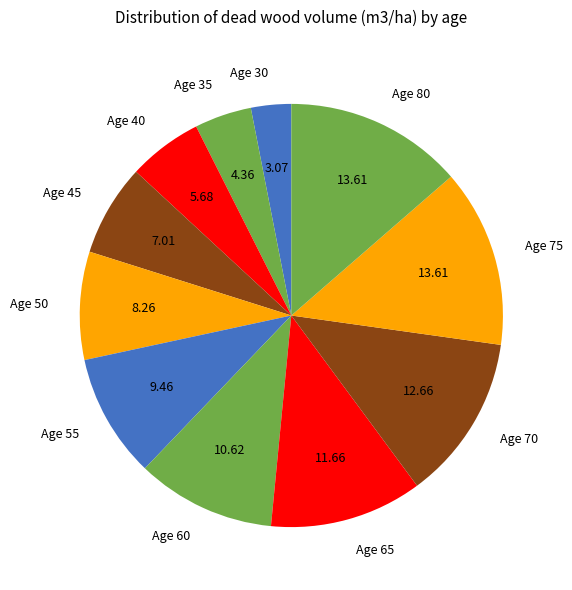

To the nearest percent, what is the difference between the largest and smallest slice percentages?

11%